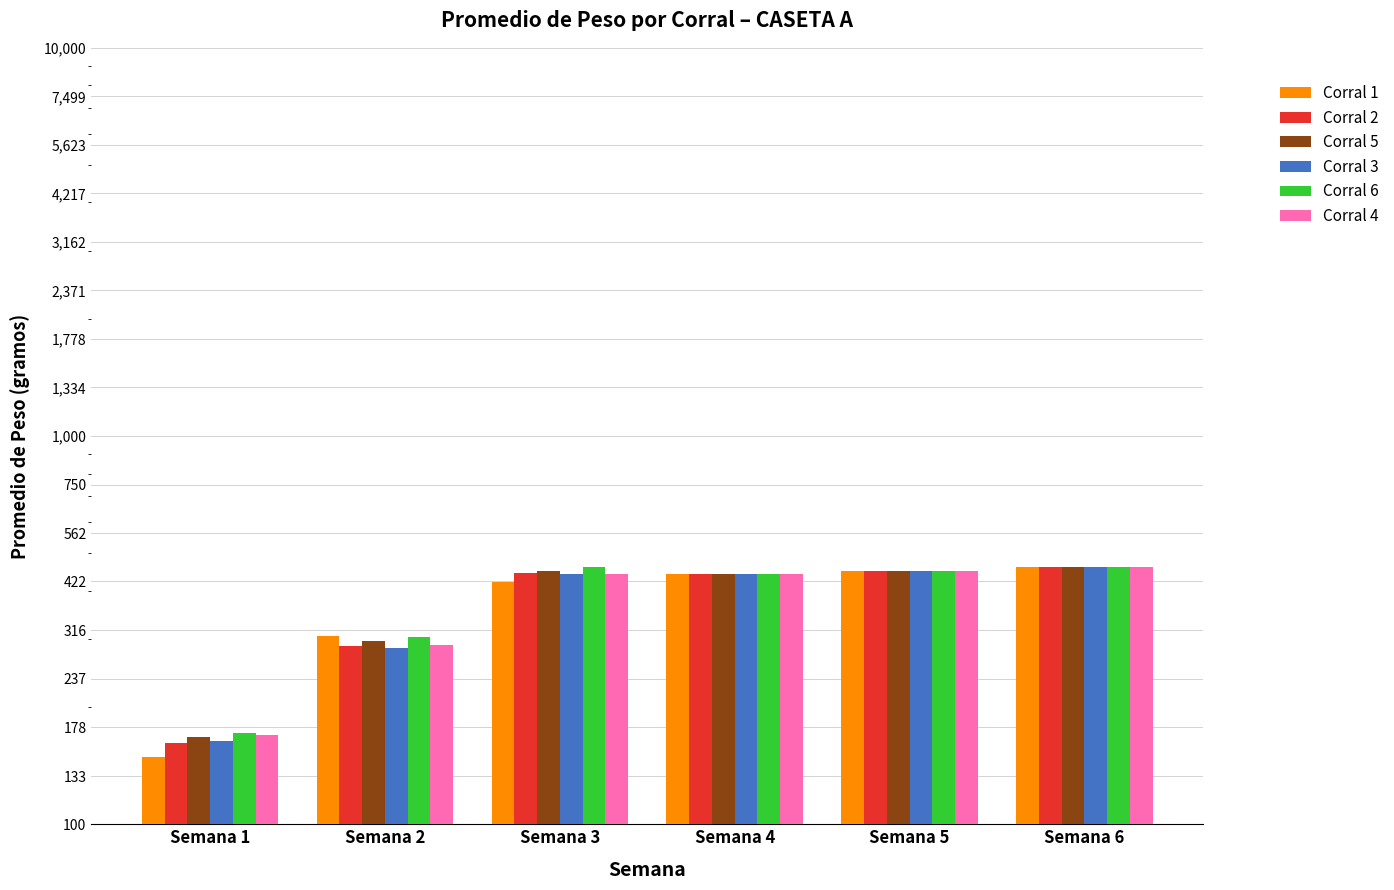

At which label does Corral 3 first exceed 442?

Semana 5